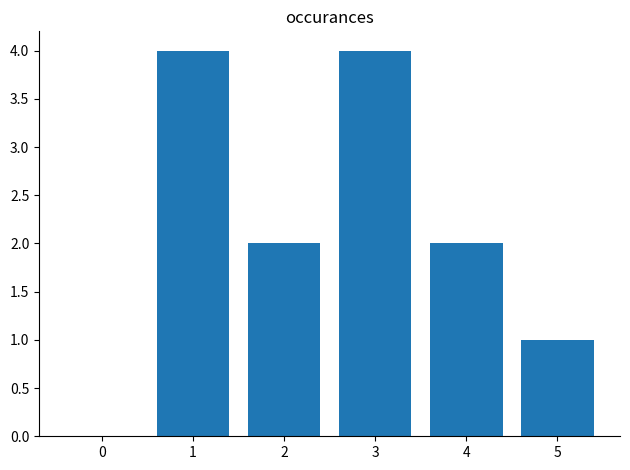

The value at 4 is 3. True or false?

False